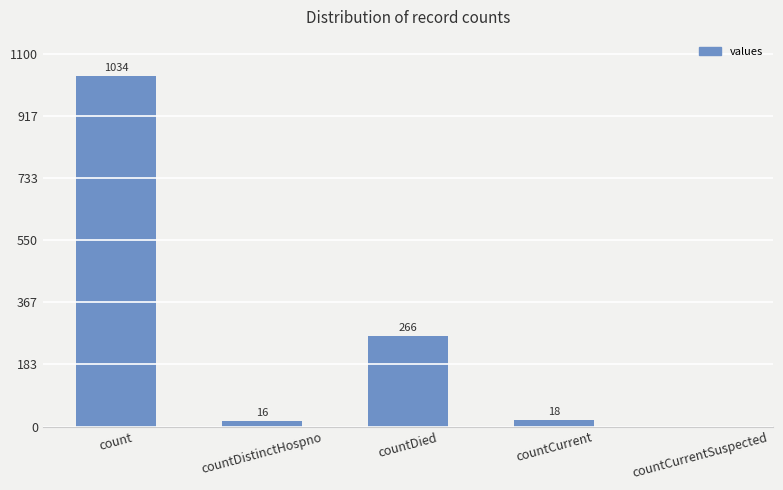

The value at countCurrentSuspected is -669. True or false?

False